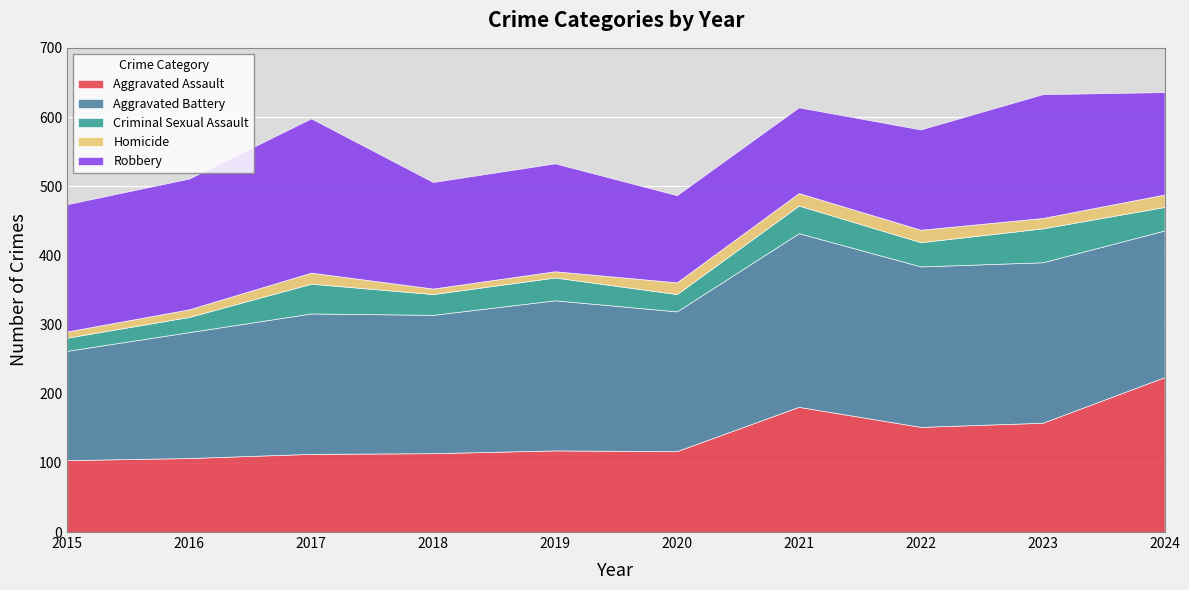

True or false: Robbery and Homicide cross at least once.

False